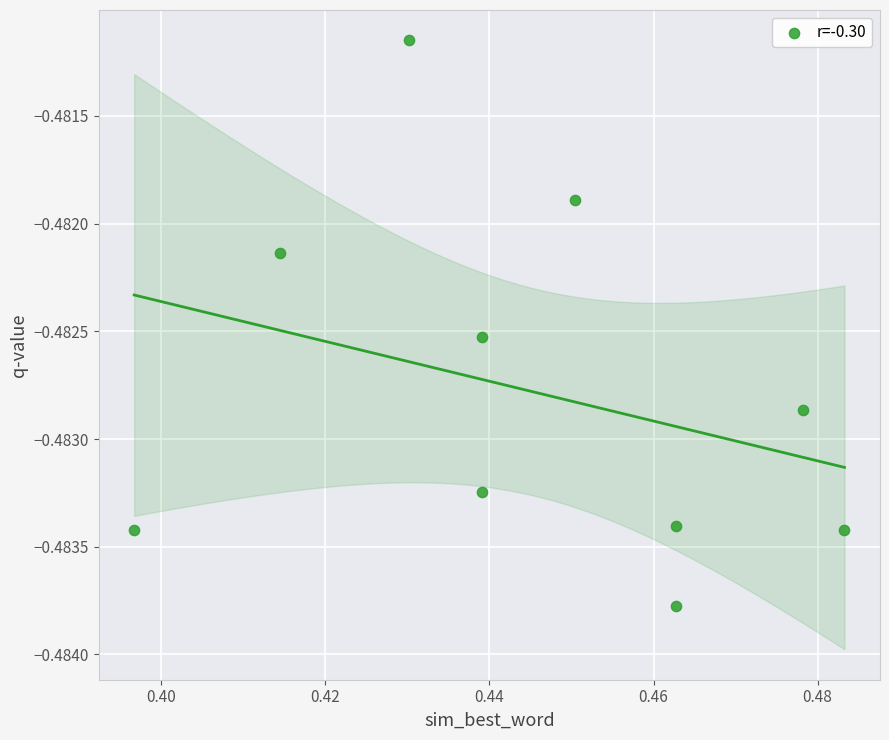

What is the average X value?

0.4